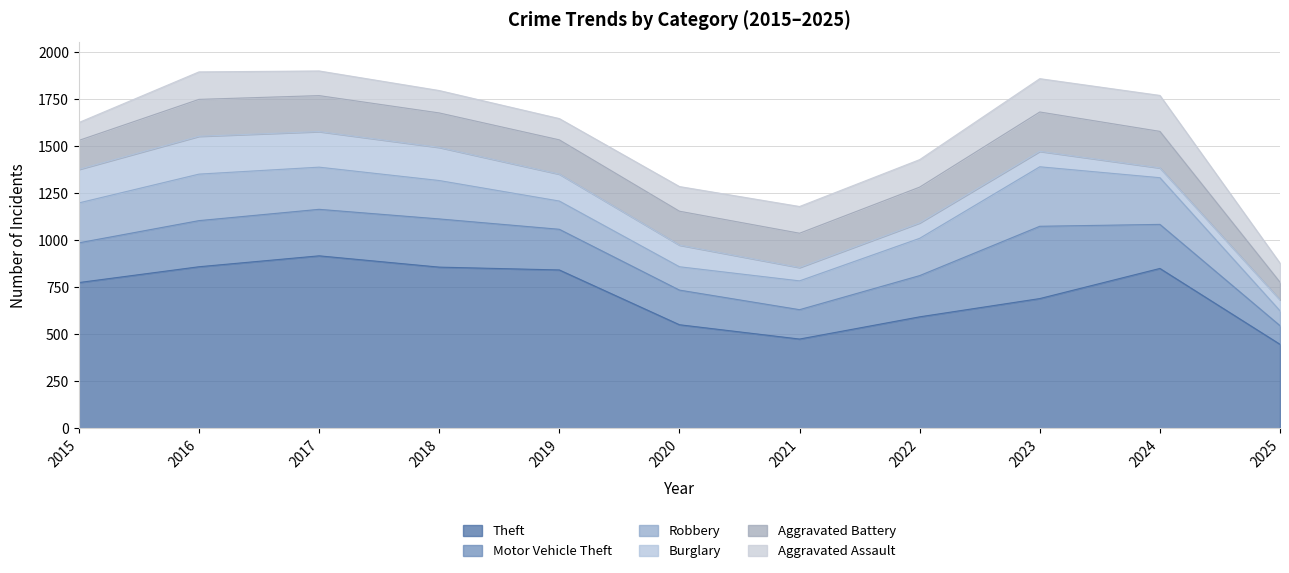

List the series in order of their peak value, lowest first.

Aggravated Assault, Burglary, Aggravated Battery, Robbery, Motor Vehicle Theft, Theft